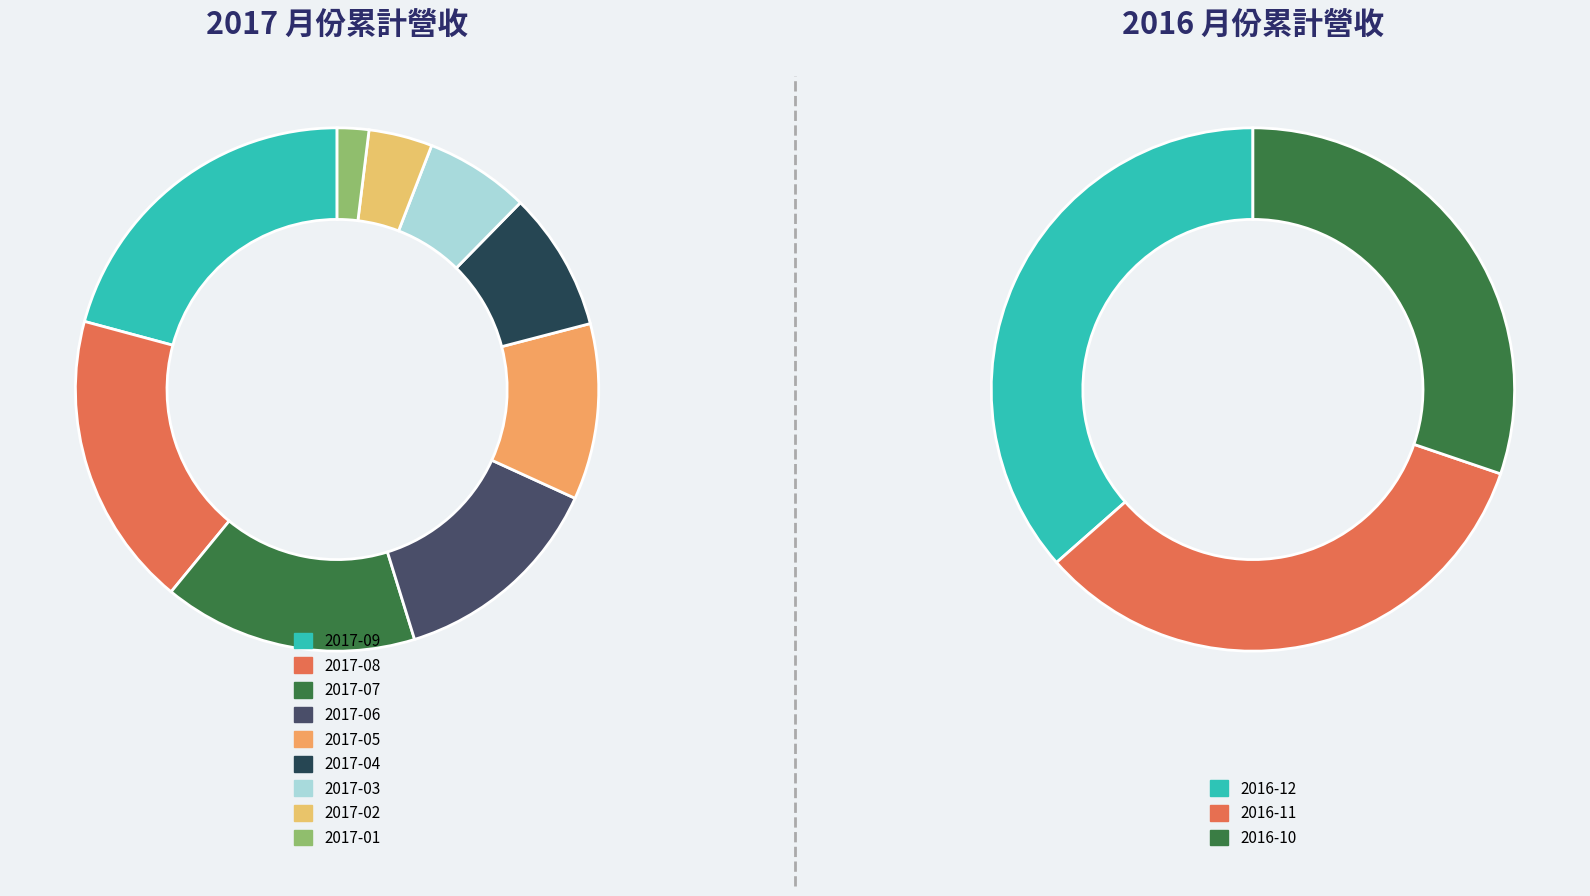

Does 2017-02 represent more than half of the total?

No